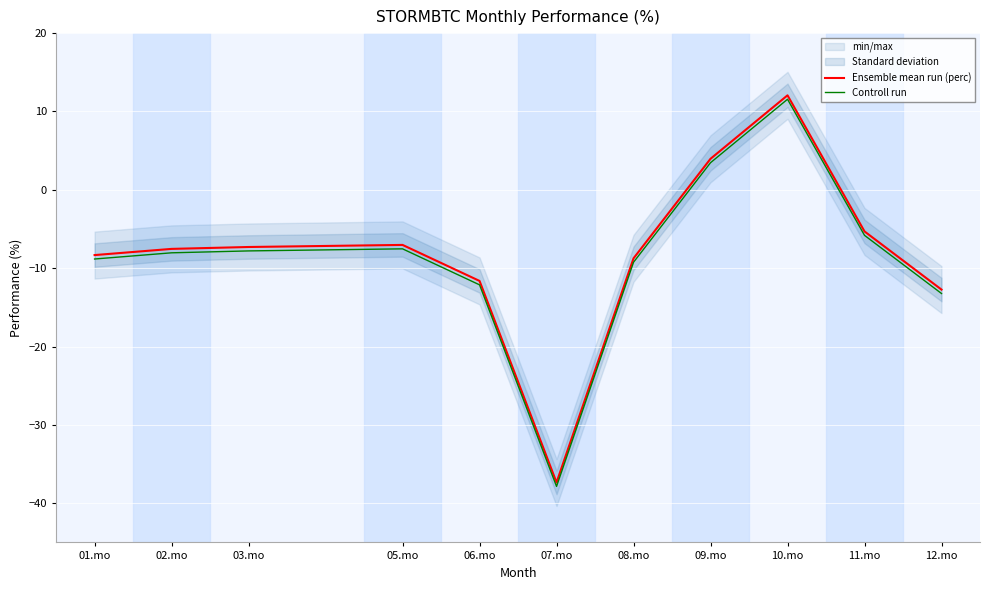

True or false: Controll run has more than 0 points higher than both neighbors.

True